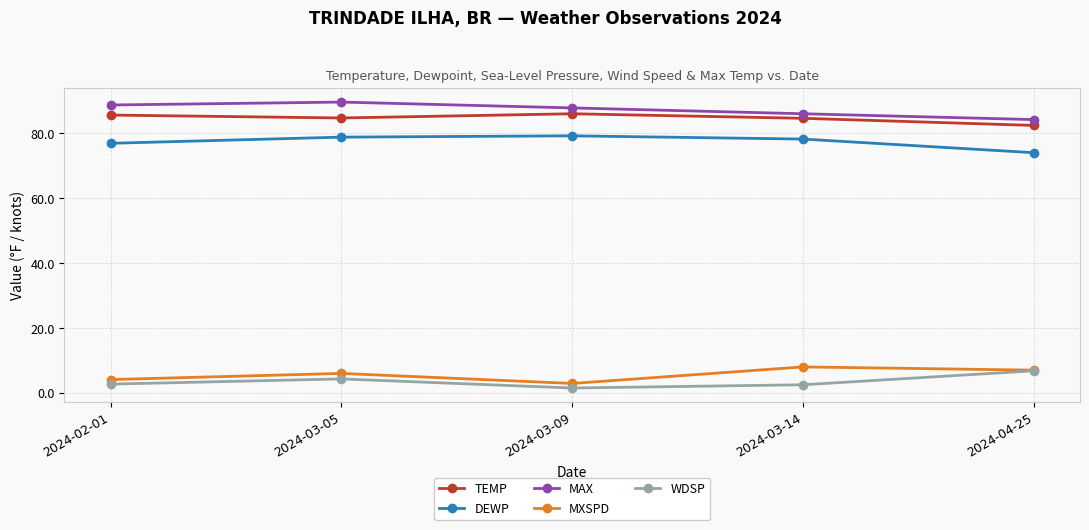

What is the highest value of the MXSPD series?

8.0